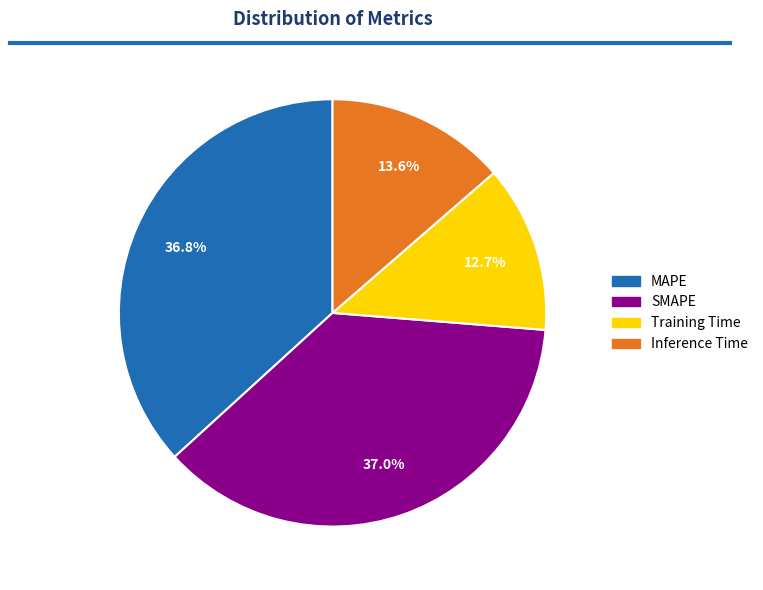

To the nearest percent, what portion does MAPE represent?

37%